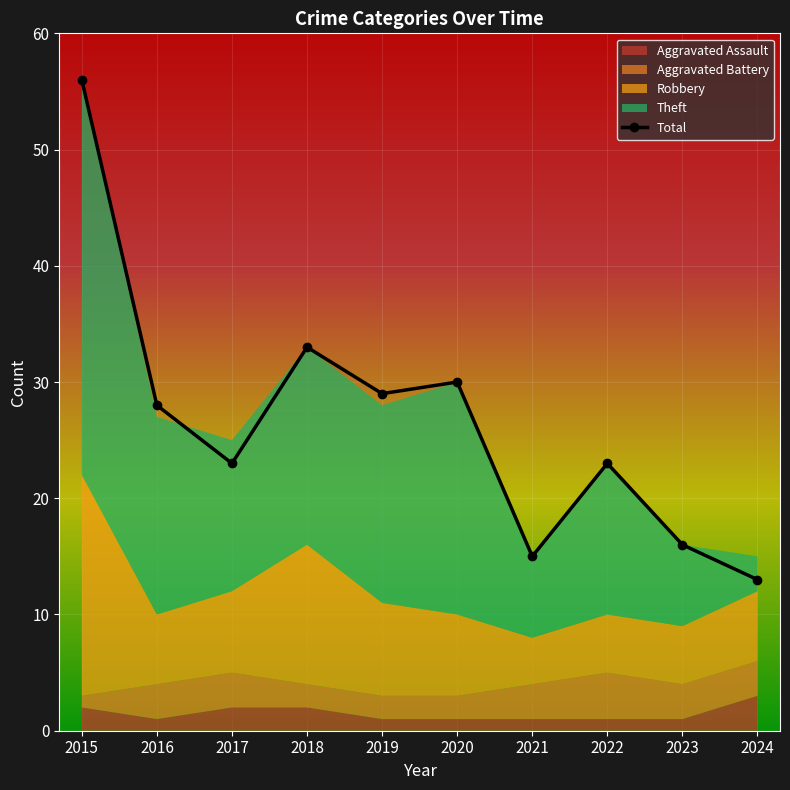

Reading right to left, transcribe all the data shown in this chart.

2024=13	2023=16	2022=23	2021=15	2020=30	2019=29	2018=33	2017=23	2016=28	2015=56